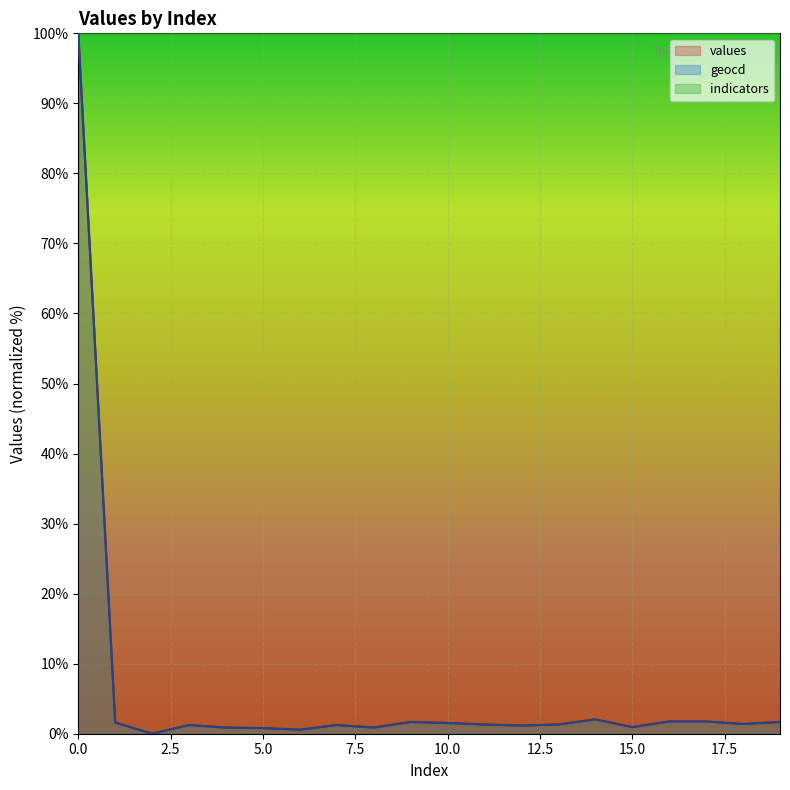

What is the greatest value displayed?

100.0